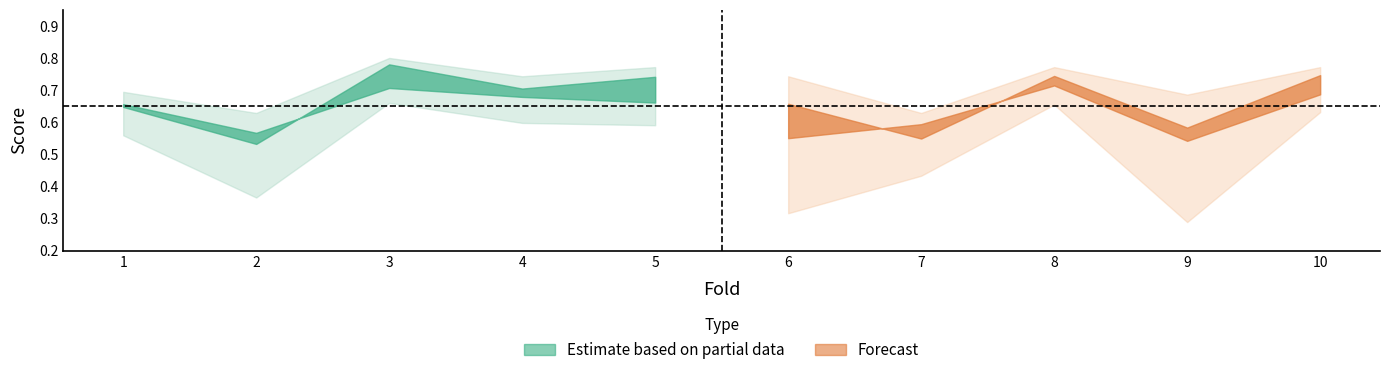

Reading right to left, list all the values displayed in this chart.

accuracy: 10=0.8	9=0.7	8=0.8	7=0.6	6=0.7	5=0.8	4=0.7	3=0.8	2=0.6	1=0.7
auc: 10=0.7	9=0.5	8=0.7	7=0.6	6=0.6	5=0.7	4=0.7	3=0.7	2=0.6	1=0.7
f1_score: 10=0.7	9=0.6	8=0.7	7=0.5	6=0.7	5=0.7	4=0.7	3=0.8	2=0.5	1=0.6
g_mean: 10=0.6	9=0.3	8=0.7	7=0.4	6=0.3	5=0.6	4=0.6	3=0.7	2=0.4	1=0.6